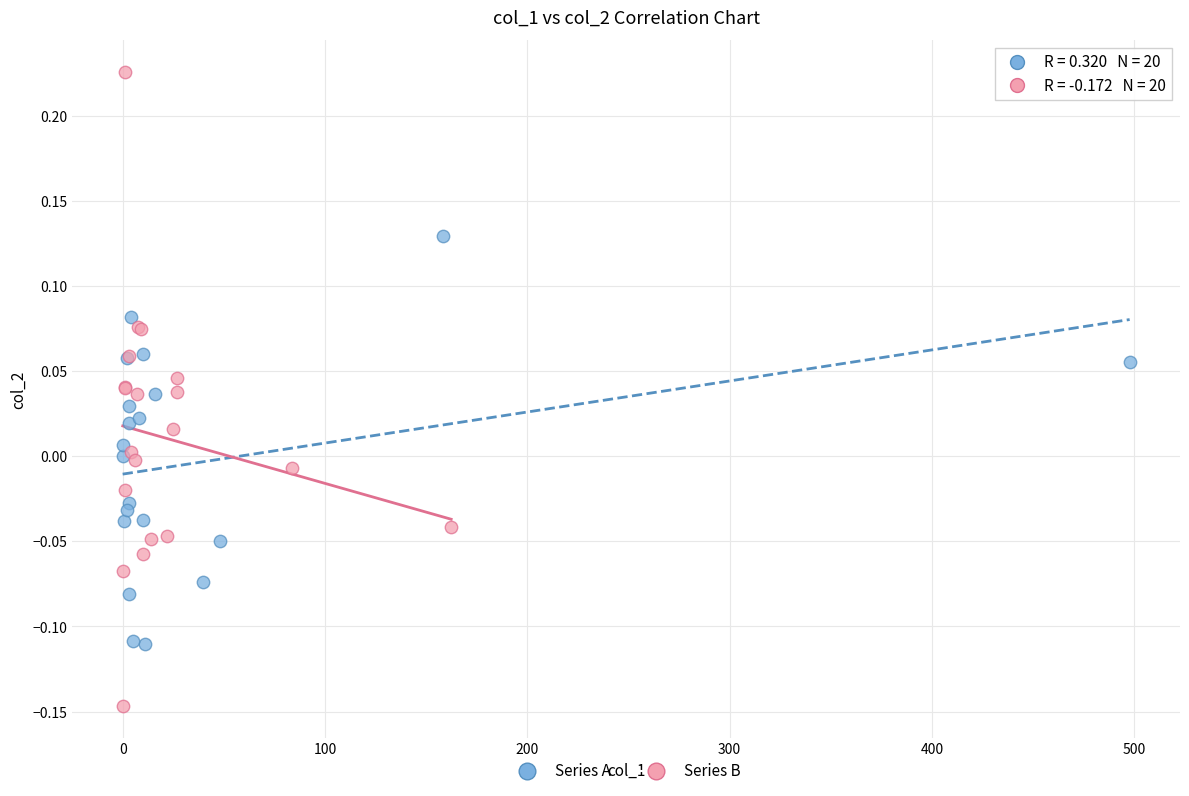

Which series contains the highest Y value?

Series B